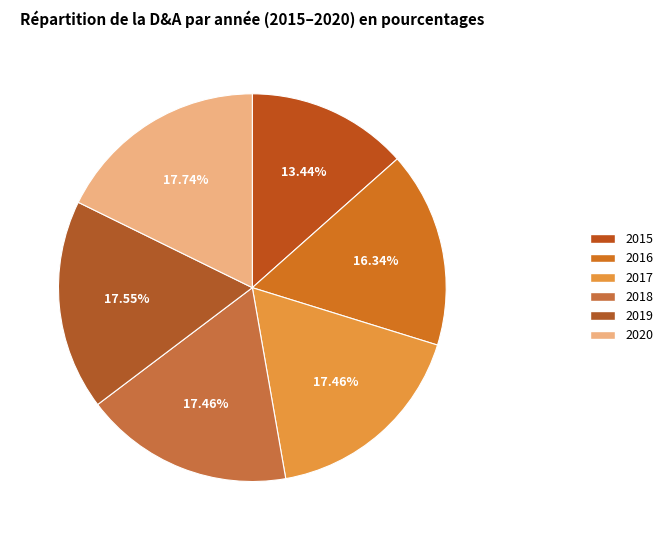

Is it true that 2019 is 18% of the pie?

True